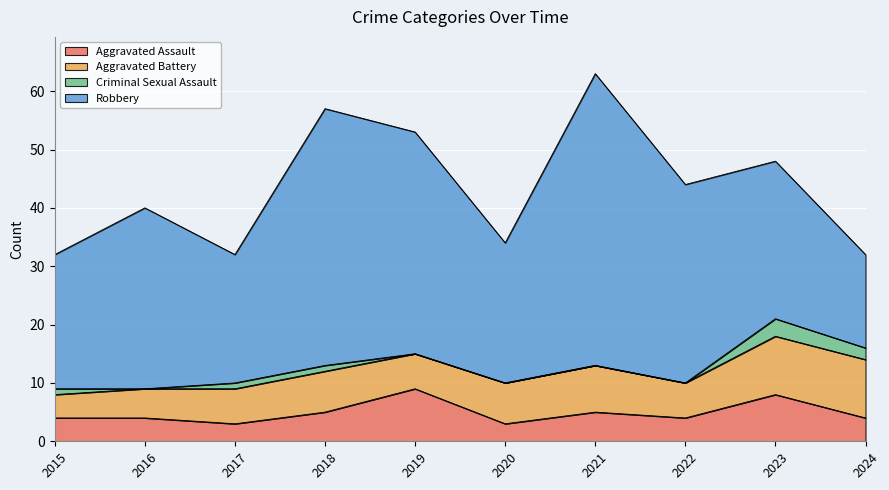

Reading left to right, transcribe all the data shown in this chart.

Aggravated Assault: 2015=4	2016=4	2017=3	2018=5	2019=9	2020=3	2021=5	2022=4	2023=8	2024=4
Aggravated Battery: 2015=4	2016=5	2017=6	2018=7	2019=6	2020=7	2021=8	2022=6	2023=10	2024=10
Criminal Sexual Assault: 2015=1	2016=0	2017=1	2018=1	2019=0	2020=0	2021=0	2022=0	2023=3	2024=2
Robbery: 2015=23	2016=31	2017=22	2018=44	2019=38	2020=24	2021=50	2022=34	2023=27	2024=16